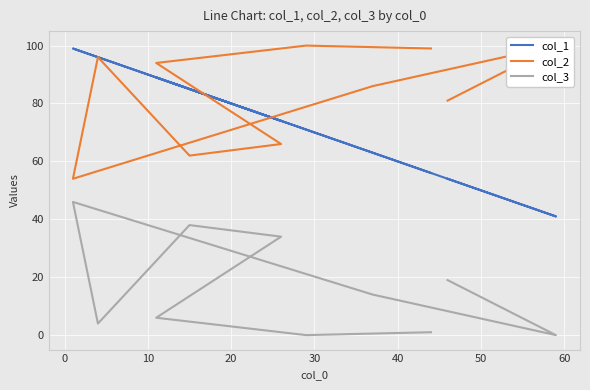

What is the difference between the highest and lowest values at 10?

88